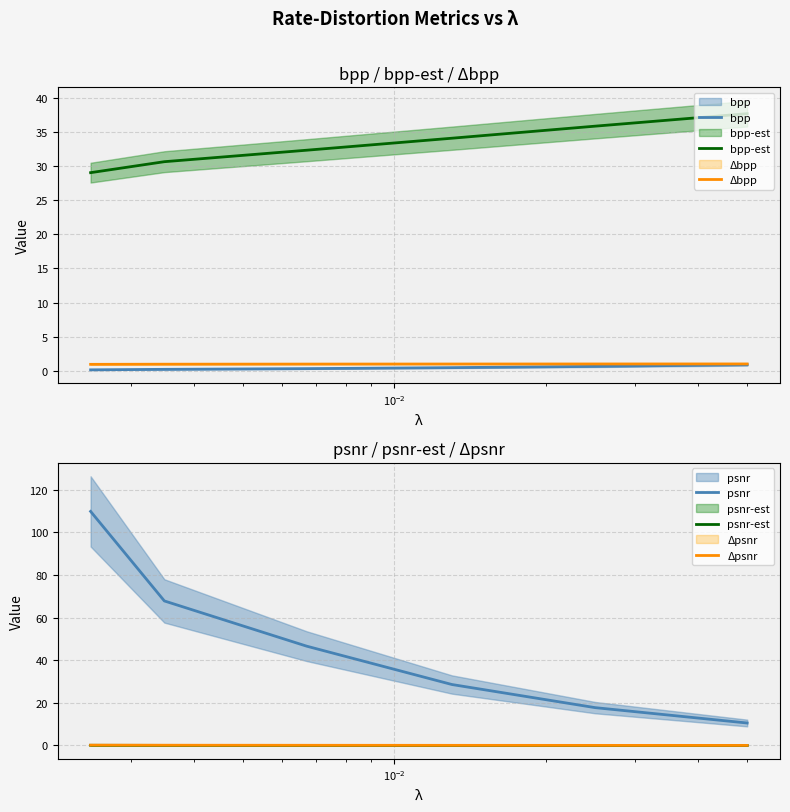

How many lines are shown in the chart?

6